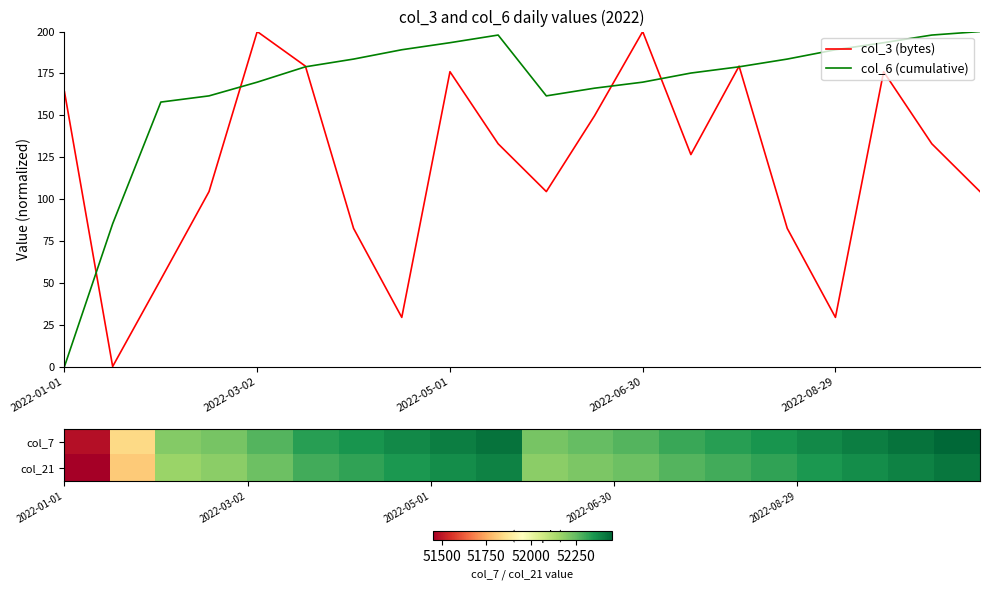

The col_3 (bytes) series shows 133.0 at 9. True or false?

True